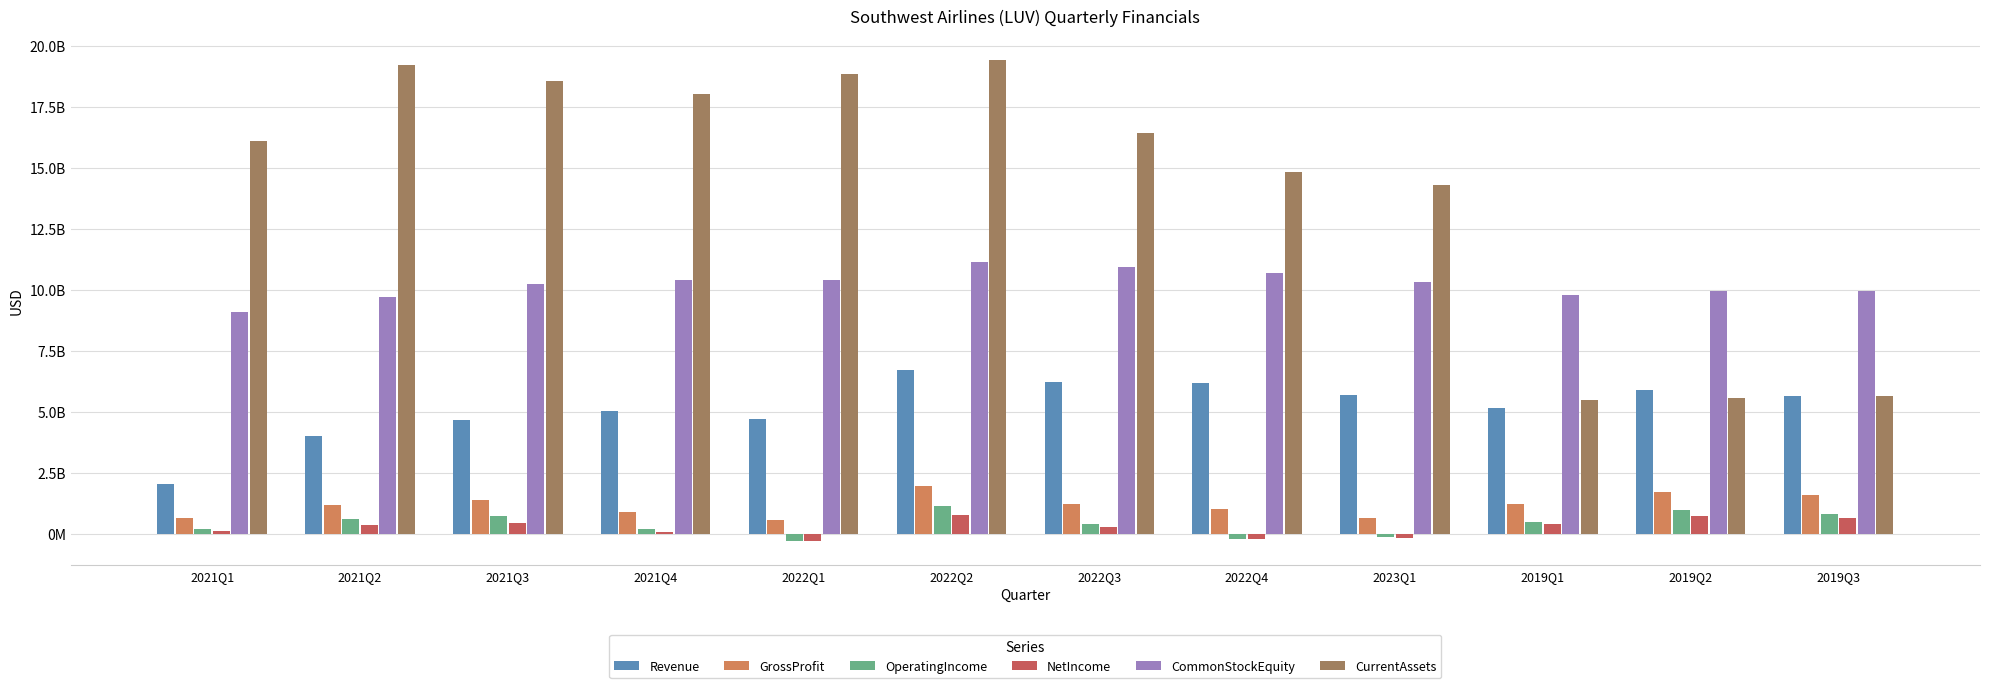

What position from the right is 2021Q2?

11